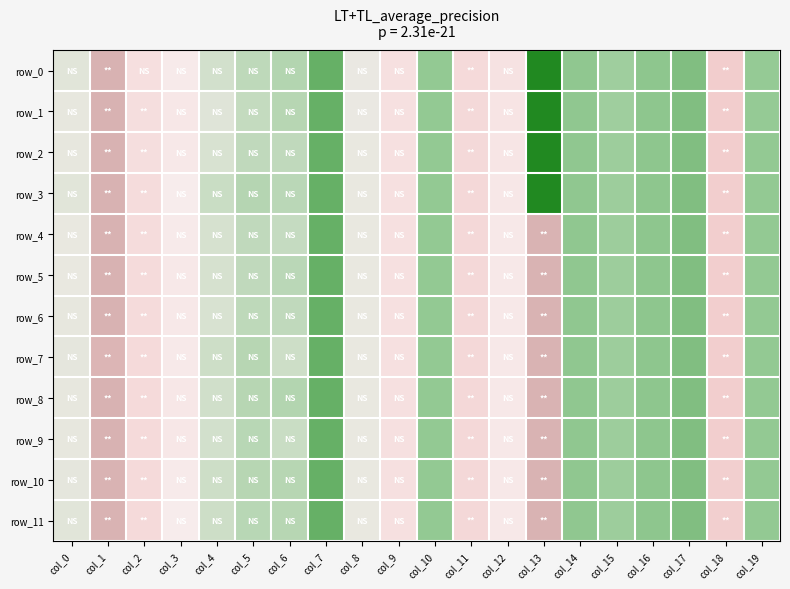

Is the value of row_4 at col_11 greater than the value of row_1 at col_3?

Yes